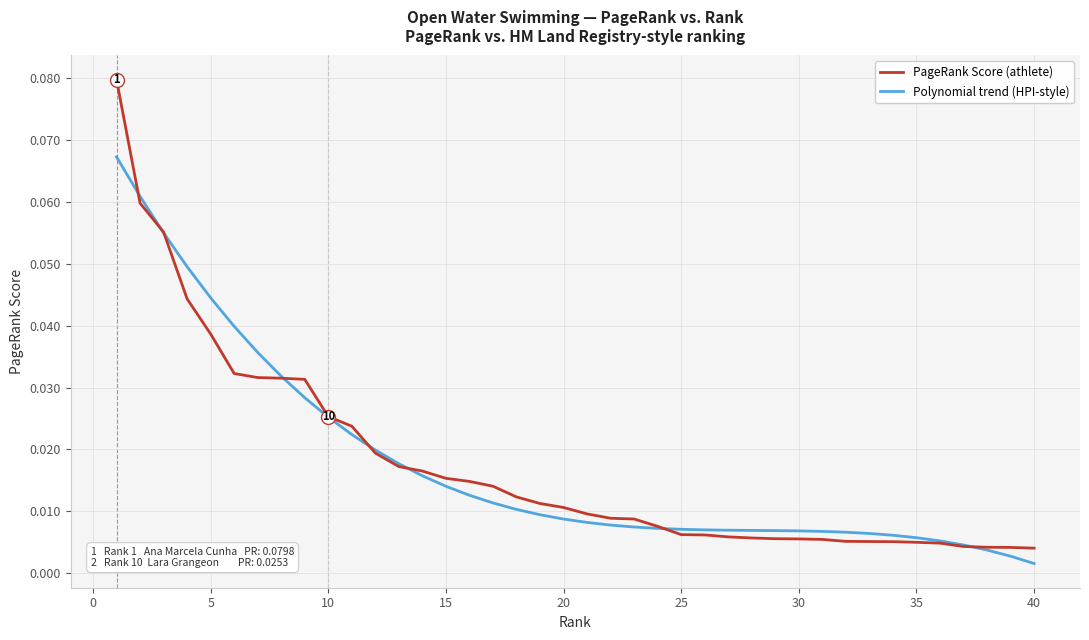

List the series in order of their peak value, highest first.

PageRank Score (athlete), Polynomial trend (HPI-style)